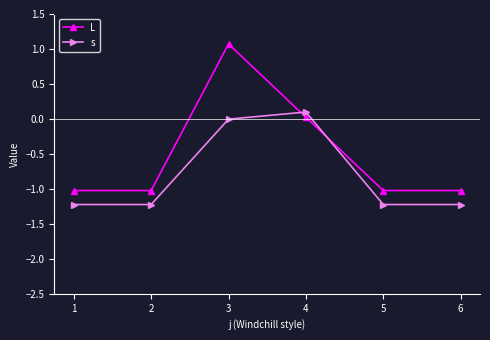

How many intersections are there between L and s?

2